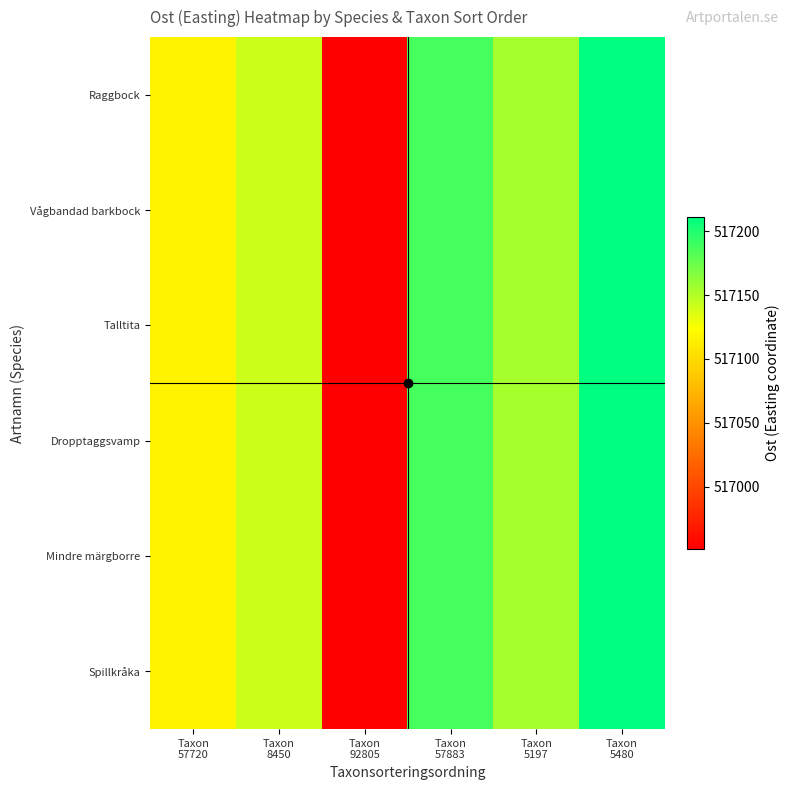

Which series has the widest spread of values?

Spillkråka